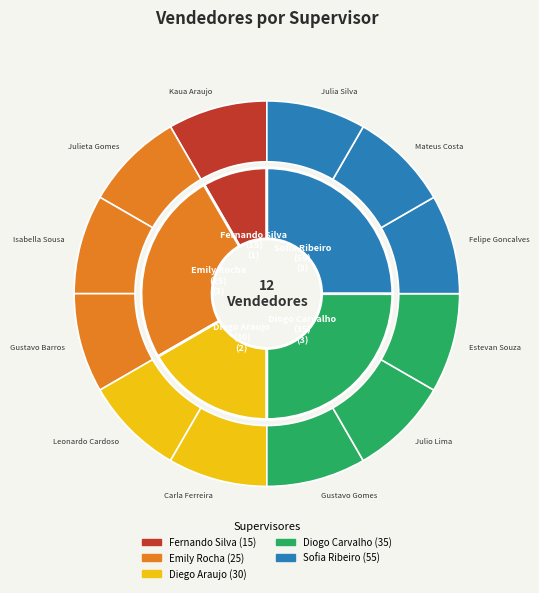

Approximately how many times larger is the value at Estevan Souza compared to Julia Silva?

0.6